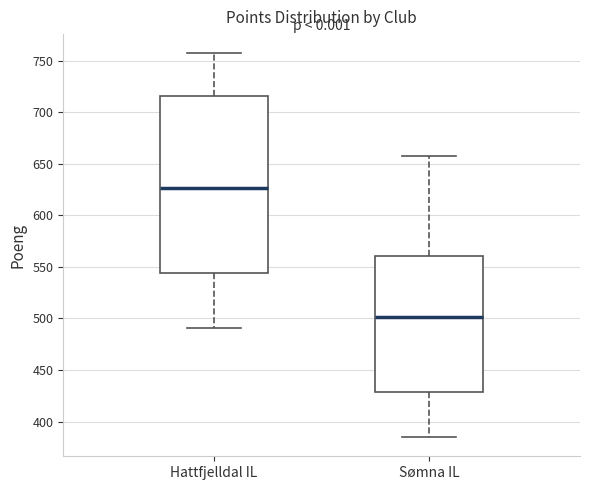

Reading left to right, read every box against the y-axis: the position of its median line, the range the box covers, and the ends of its whiskers. The values are not printed on the chart, so give them approximately, as read against the axis.

Hattfjelldal IL: median 625, box 545 to 715, whiskers 490 to 755
Sømna IL: median 500, box 430 to 560, whiskers 385 to 655